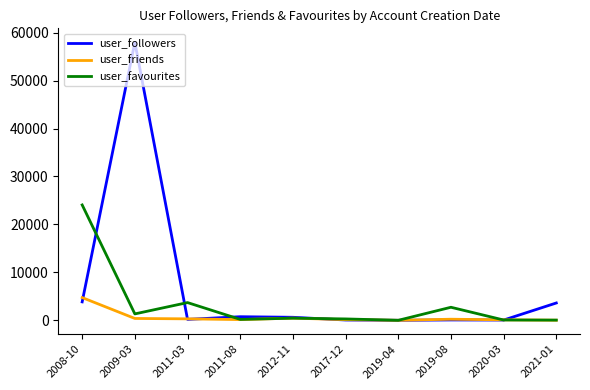

Between which two adjacent categories do user_favourites and user_followers first intersect?

2008-10 and 2009-03